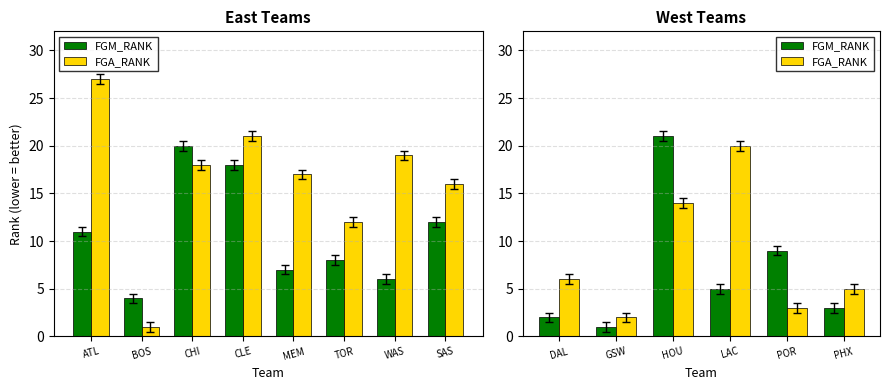

Which series changed the most between DAL and HOU?

FGM_RANK